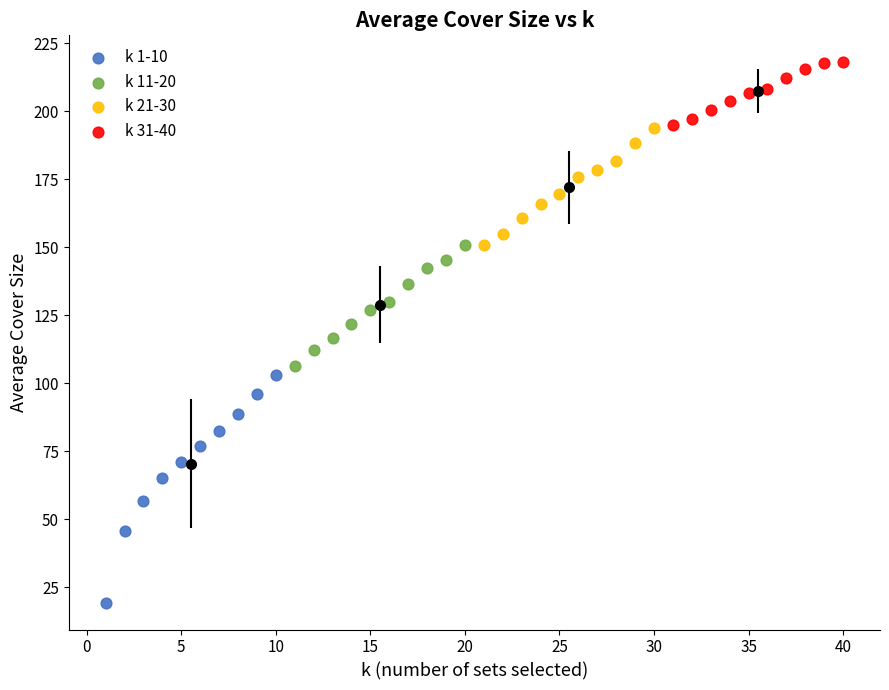

Which series reaches the minimum Y coordinate?

k 1-10